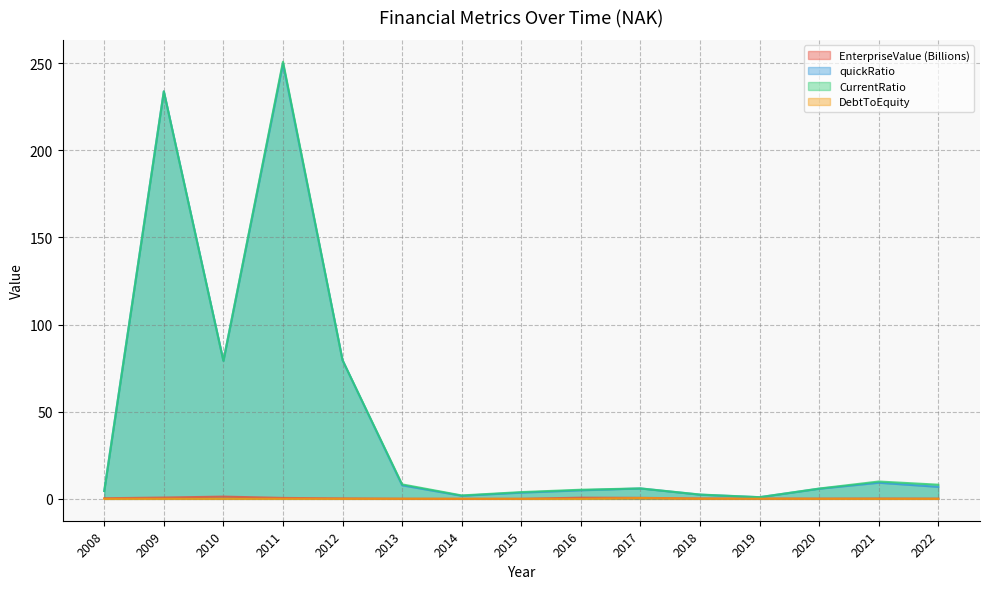

At how many categories does at least one series exceed 30?

4